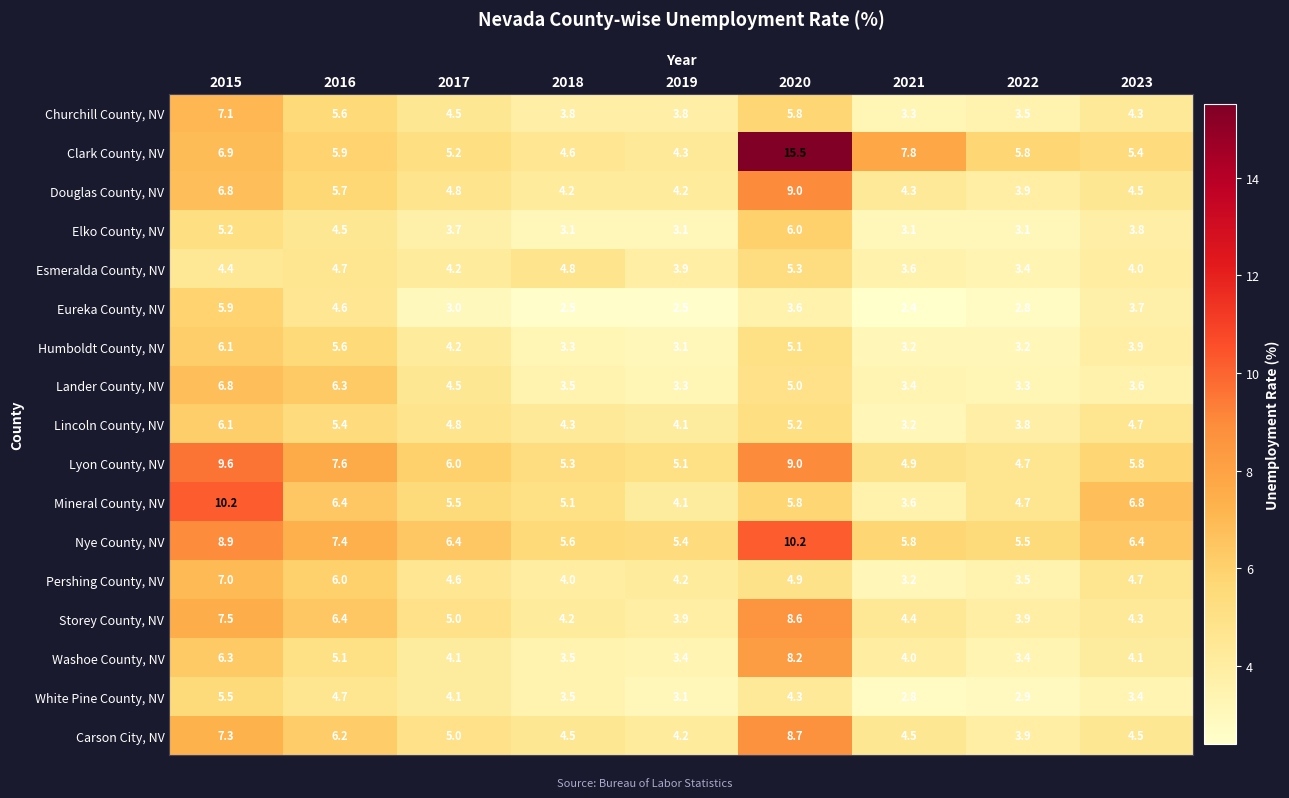

What is the difference between the highest and lowest values at 2022?

3.0